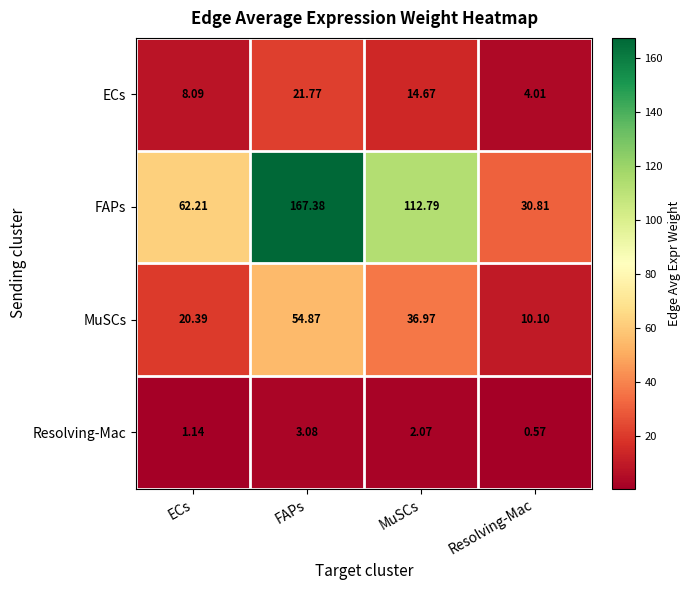

Where is Resolving-Mac nearest to the value 1?

ECs